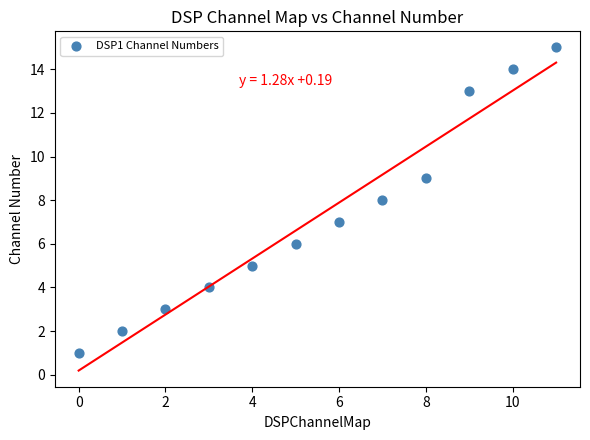

What is the range of Y values (max minus min)?

14